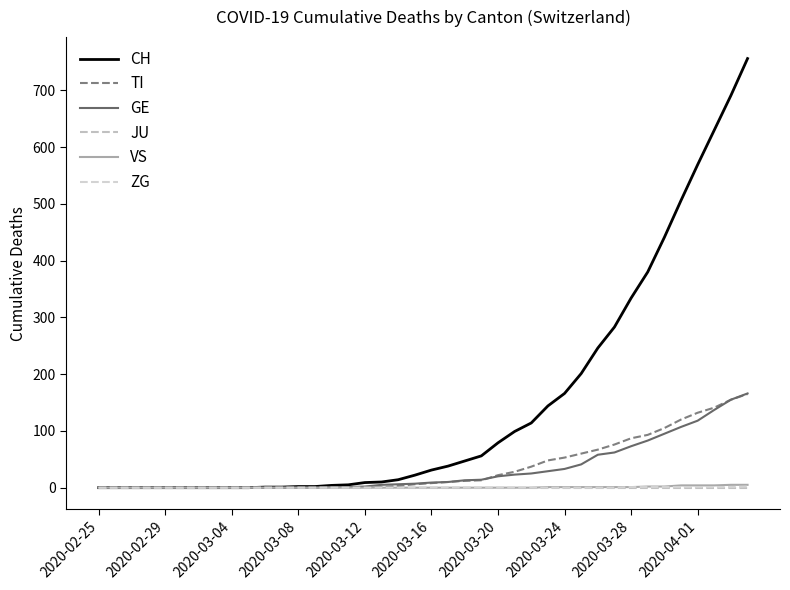

How many series are shown in this chart?

6